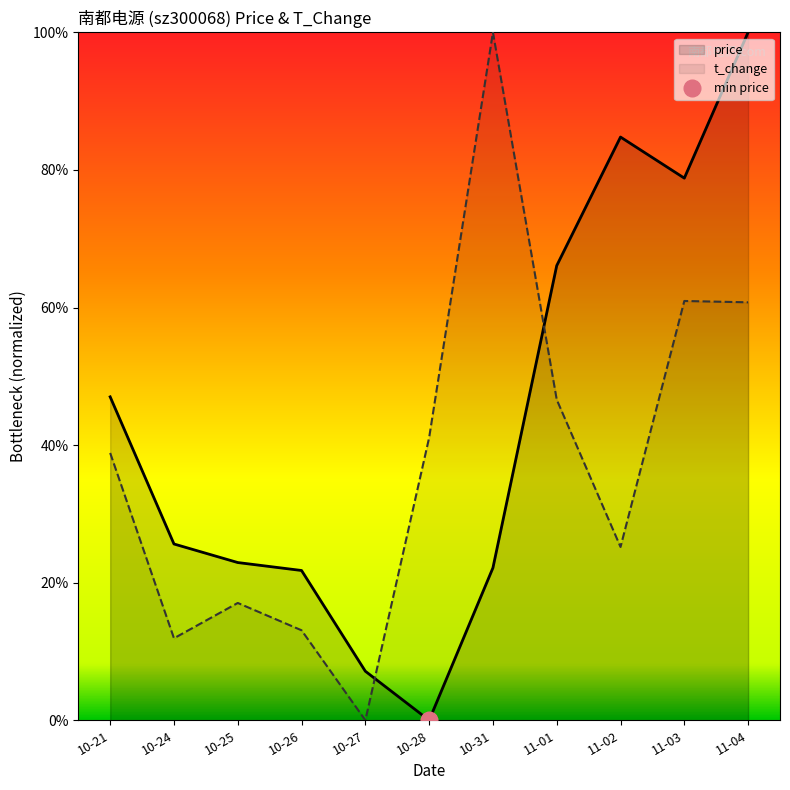

Where do t_change and price first cross each other?

10-27 and 10-28